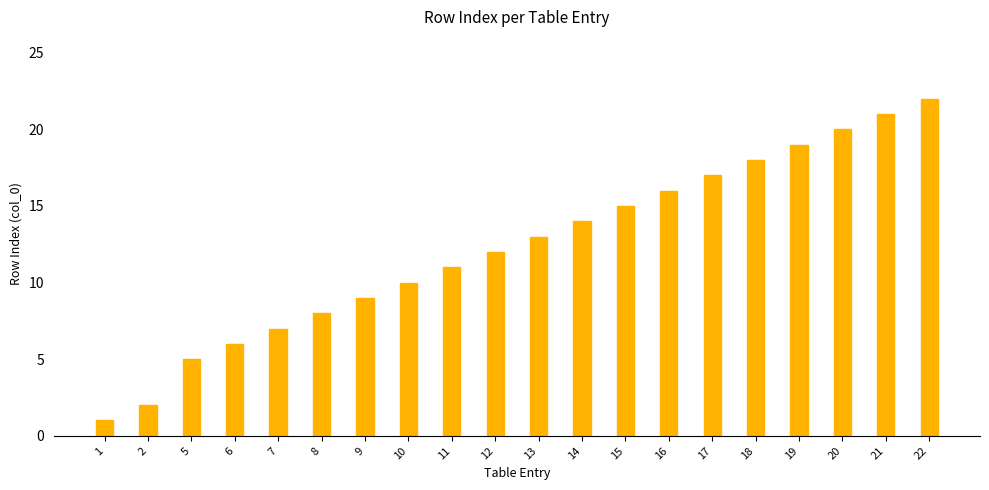

What is the minimum value shown in the chart?

1